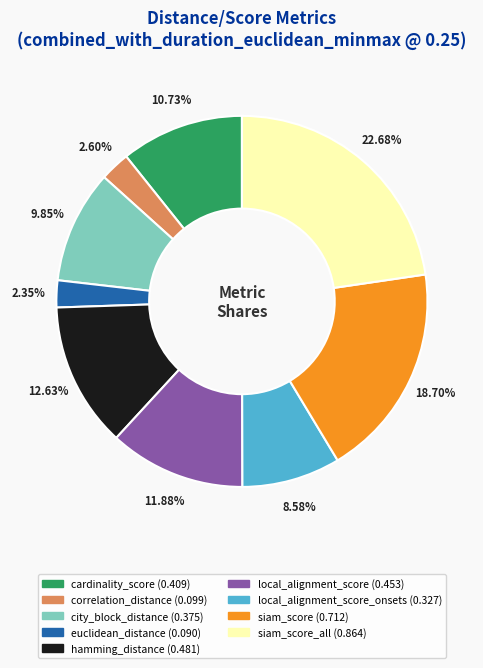

To the nearest percent, what is the average slice percentage?

11%